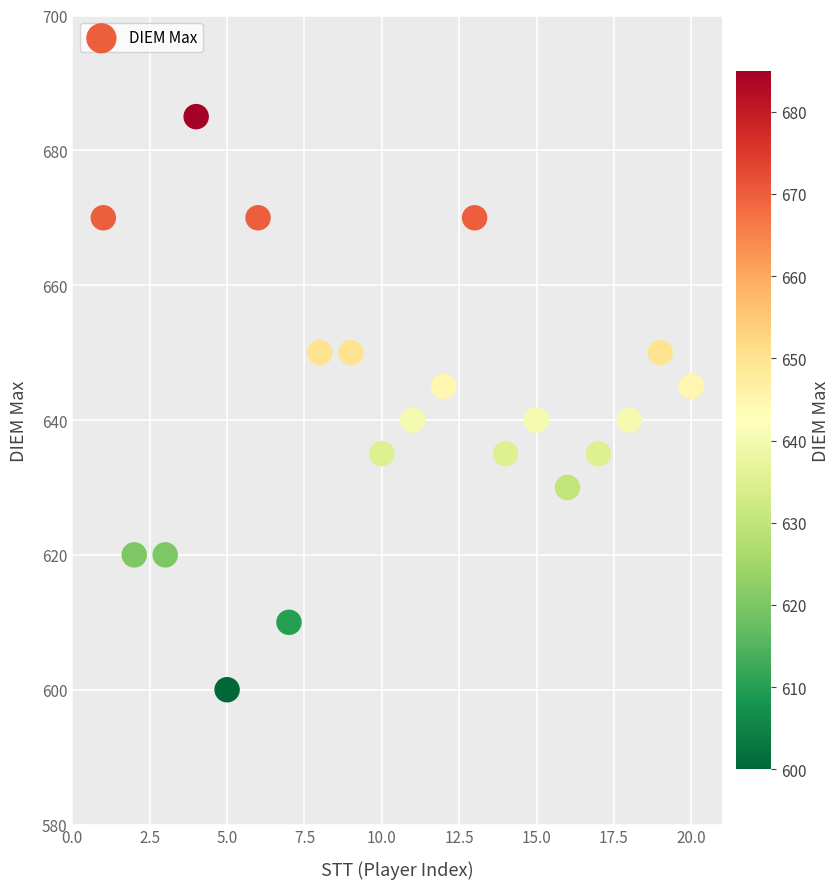

What is the range of Y values (max minus min)?

85